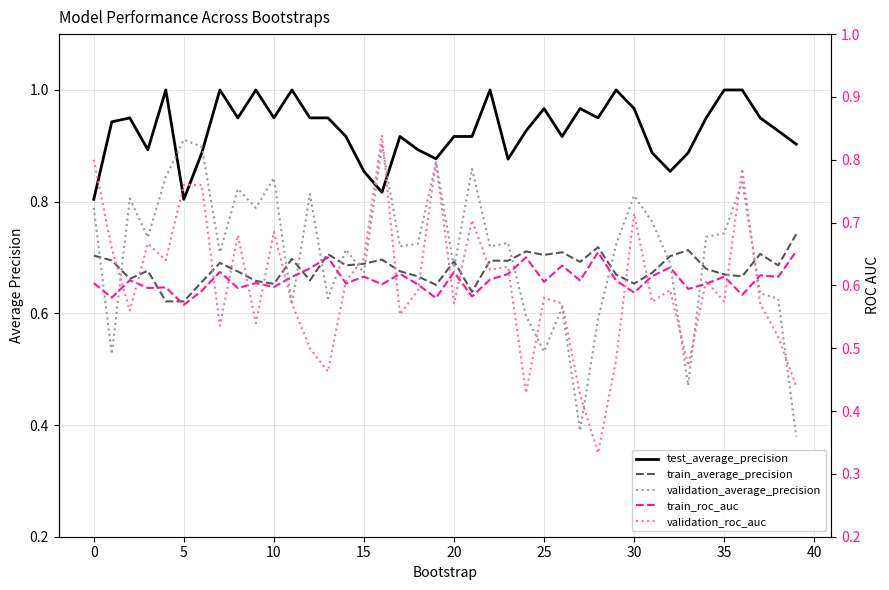

What are all the series names shown in the legend?

test_average_precision, train_average_precision, validation_average_precision, train_roc_auc, validation_roc_auc